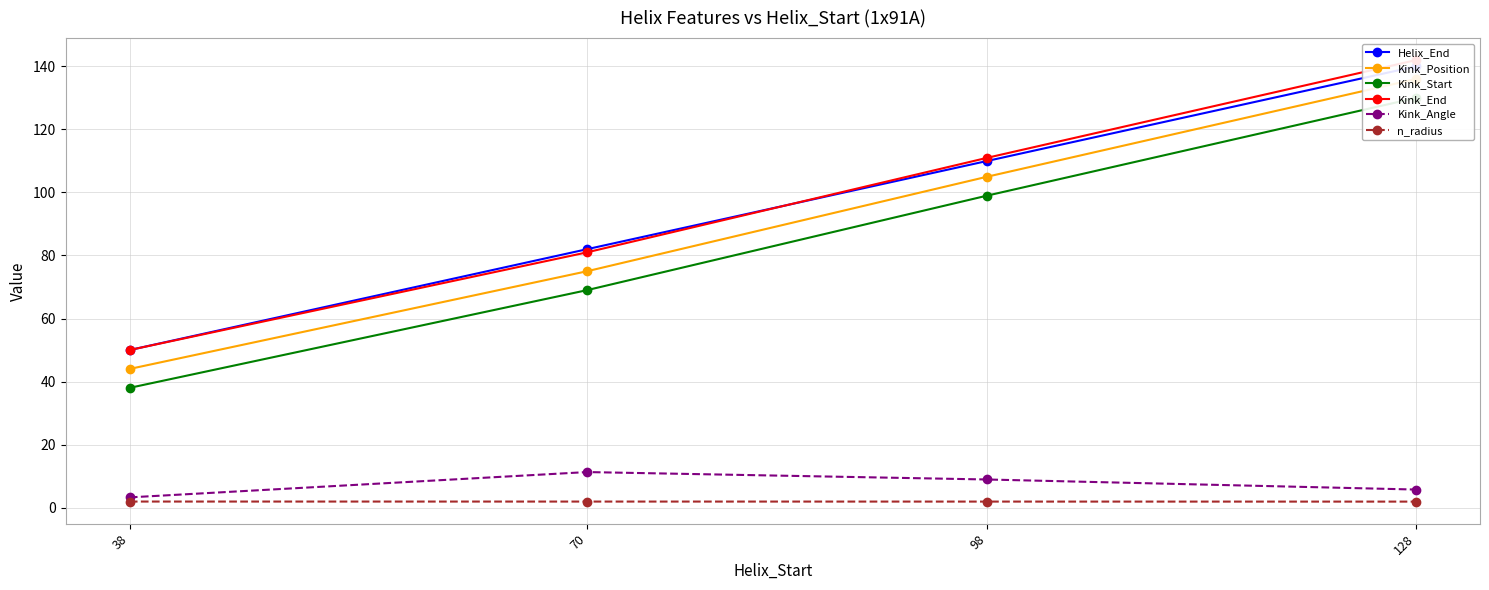

Which series has the largest range (max minus min)?

Kink_Position